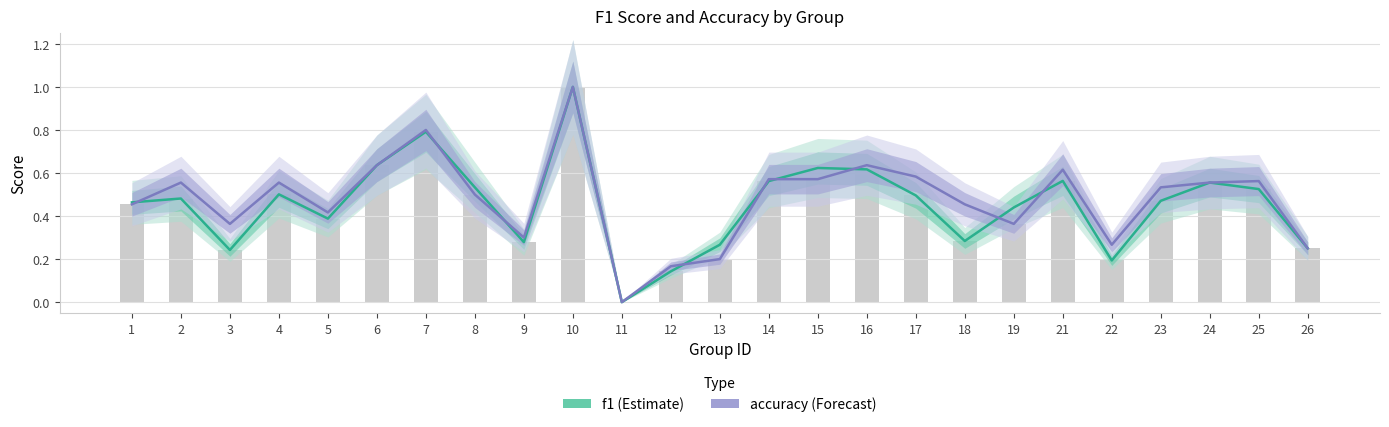

What is the value of the accuracy bar at the 3rd from the left?

0.4